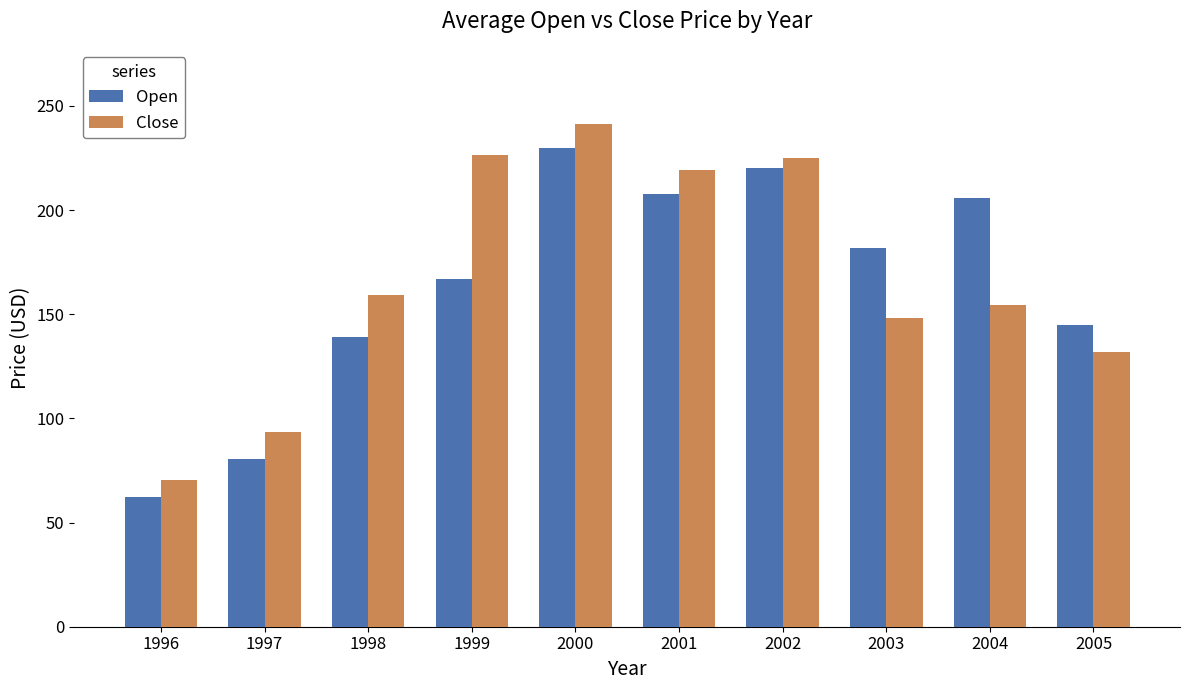

The value of Close at 2005 is 131.9. True or false?

True